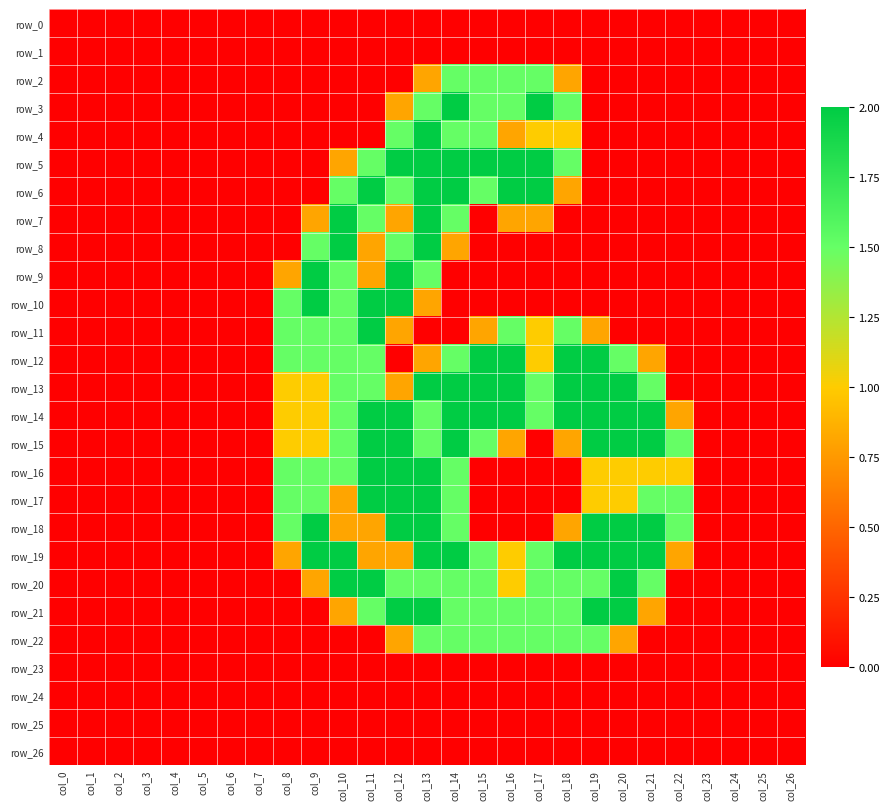

True or false: row_16 has a value of -0.7 at col_7.

False